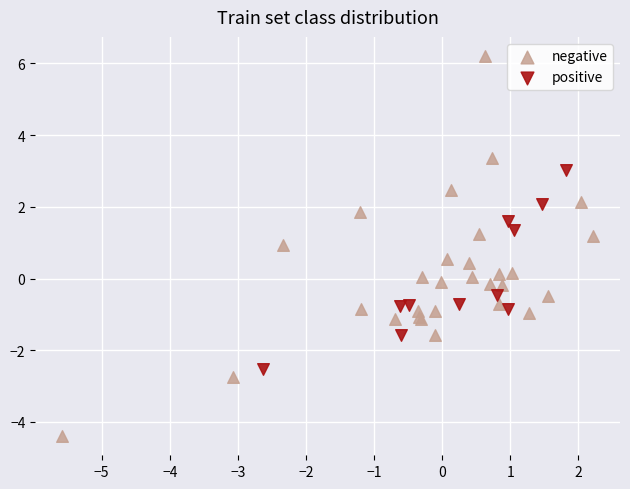

Which series reaches the minimum Y coordinate?

negative